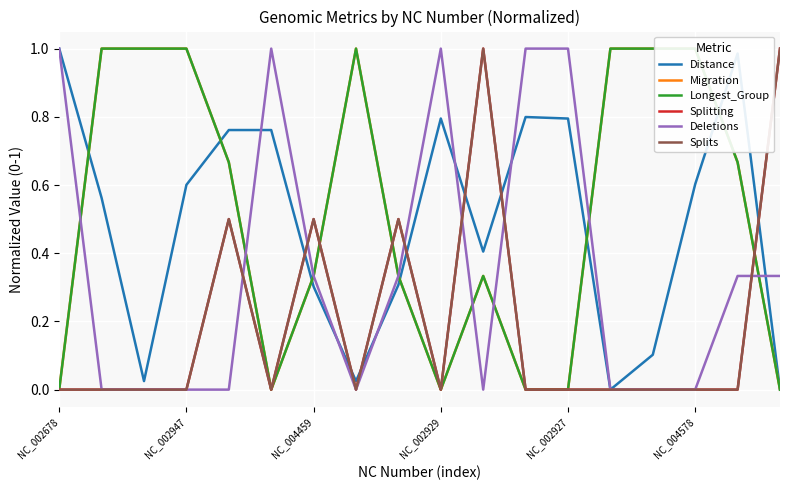

Which series changed the most between NC_002947 and 9?

Migration